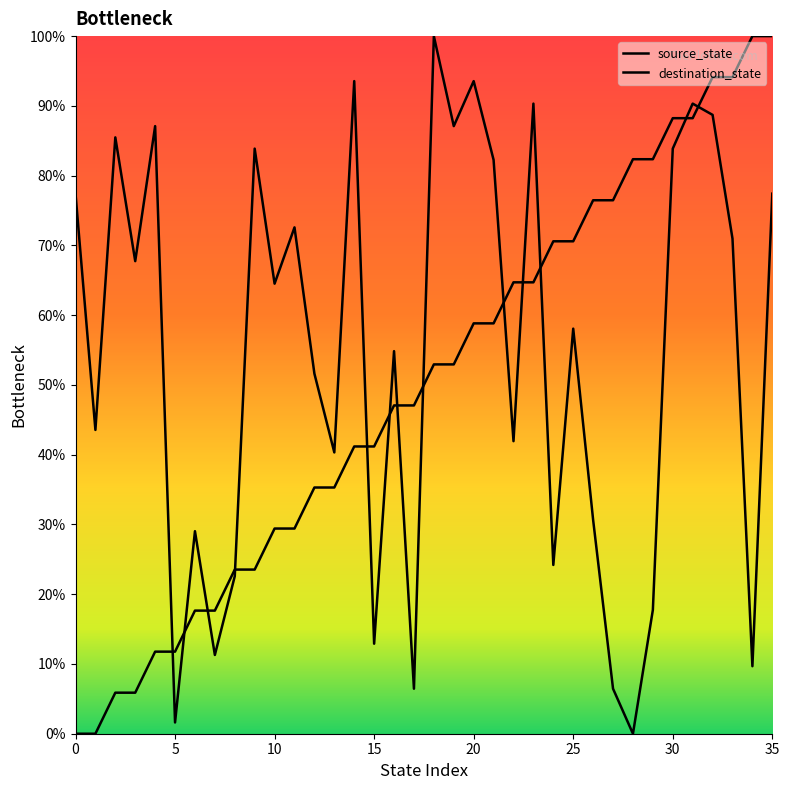

Where does the source_state series first go above 52?

18